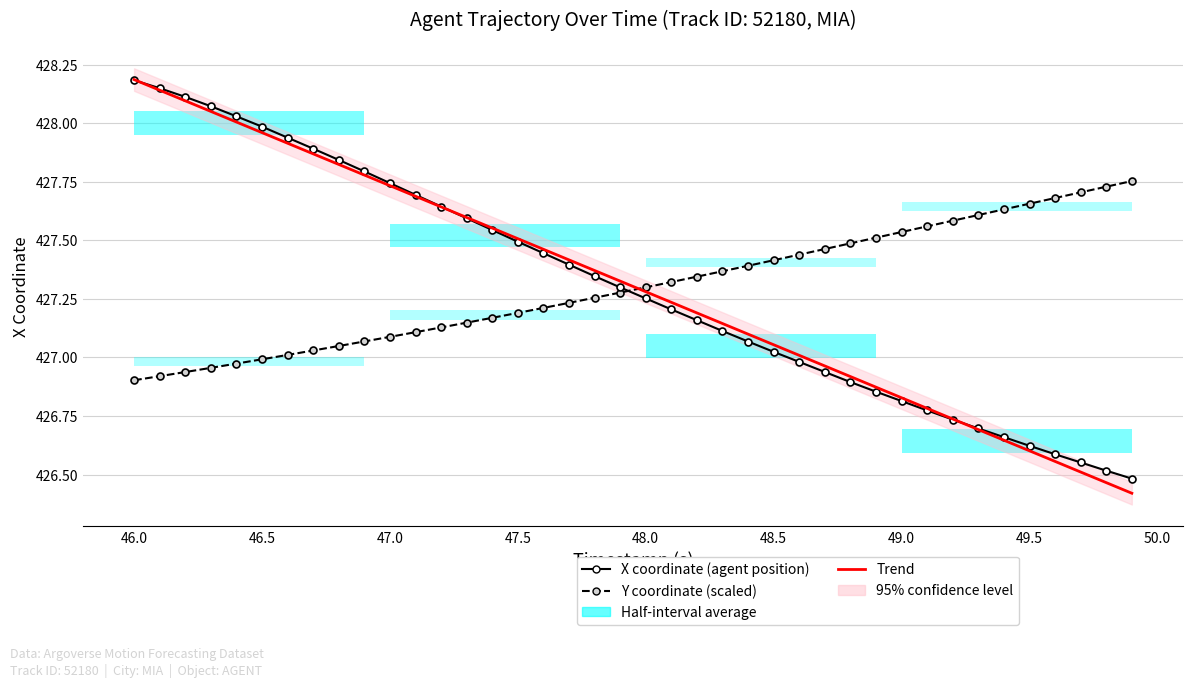

After their last crossing, which series has the higher values: Trend (X coordinate) or X coordinate (agent position)?

X coordinate (agent position)